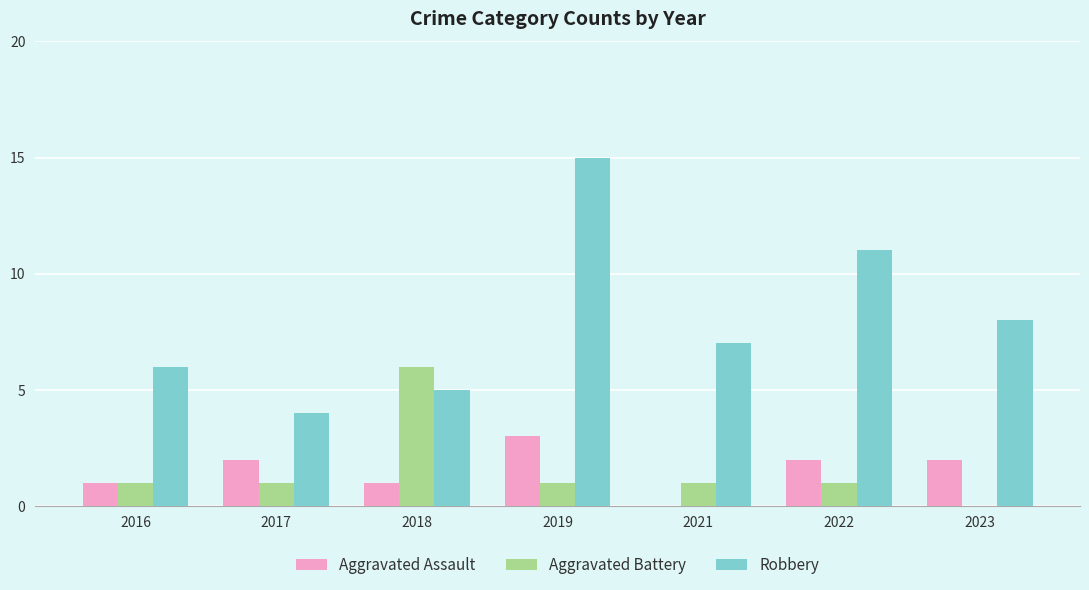

What is the maximum value for Aggravated Assault?

3